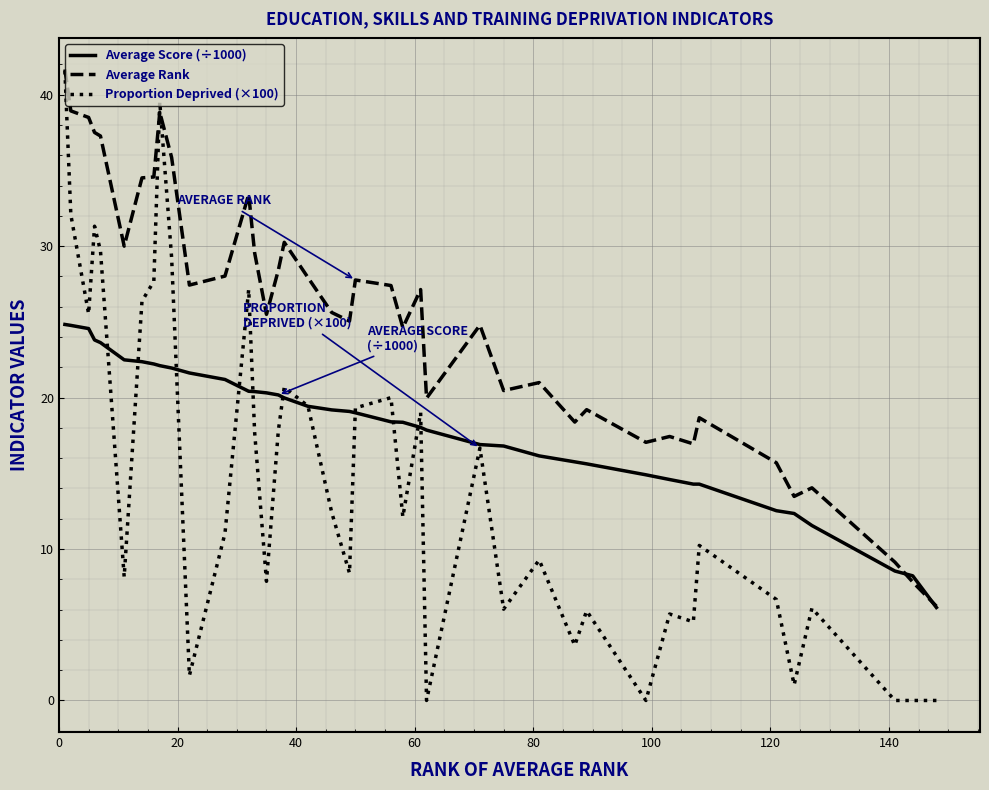

Which series has the largest total across all categories?

Average Rank